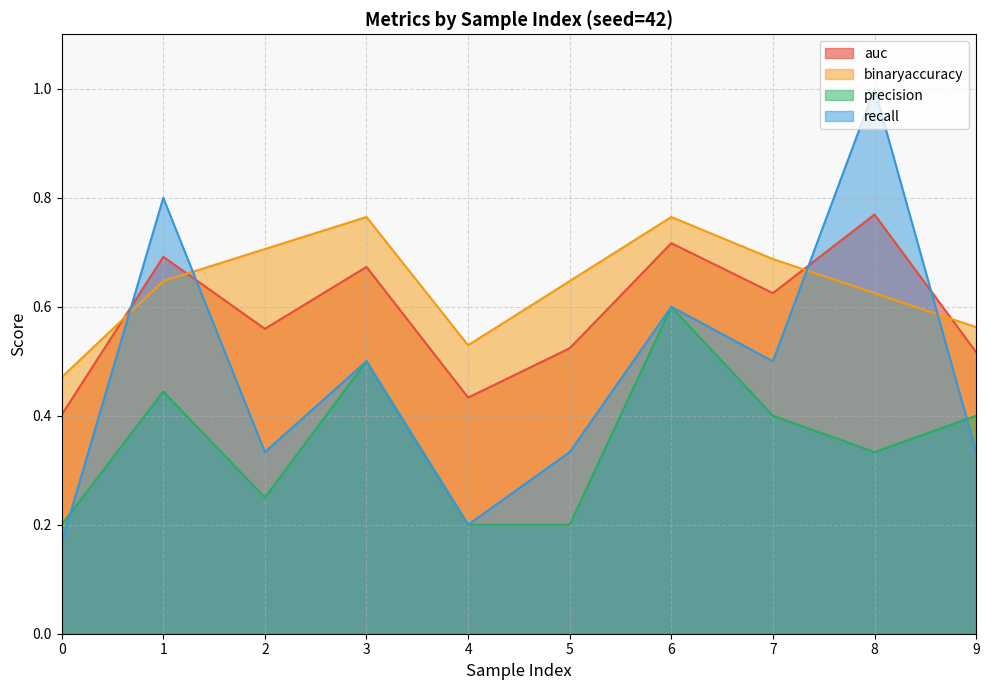

Read the precision value at 6.

0.6